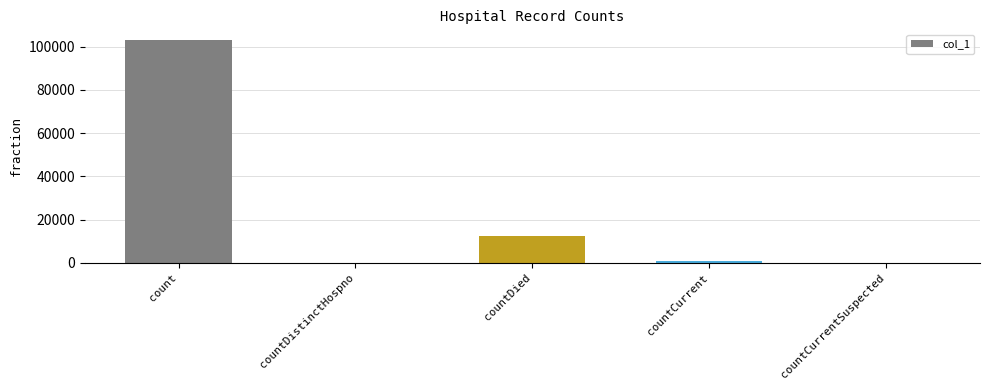

What is the difference between the values at countDistinctHospno and countCurrent?

1108